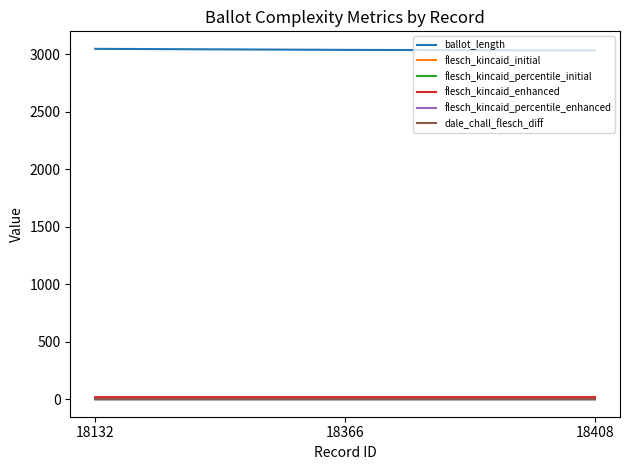

The flesch_kincaid_enhanced series shows 17.9 at 18408. True or false?

True